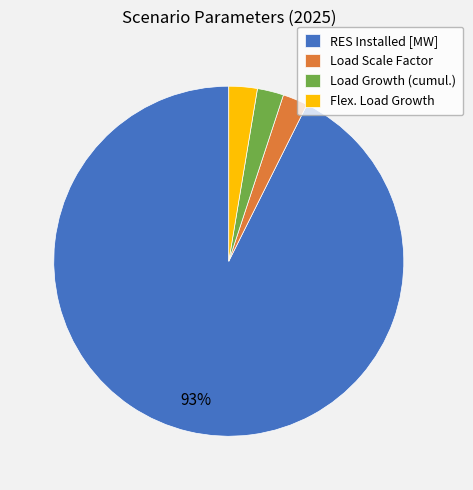

What is the ratio of the value at Load Scale Factor to the value at Load Growth (cumul.)?

1.0